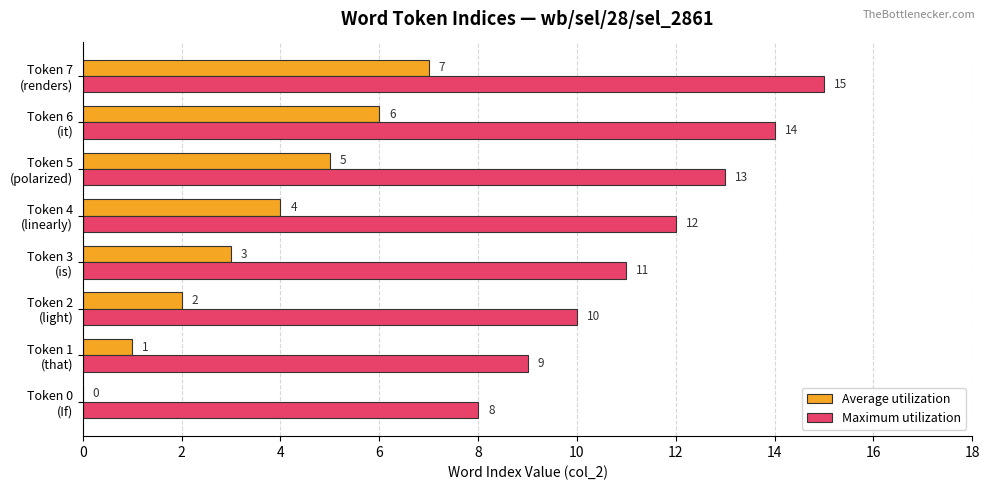

How many series are shown in this chart?

2